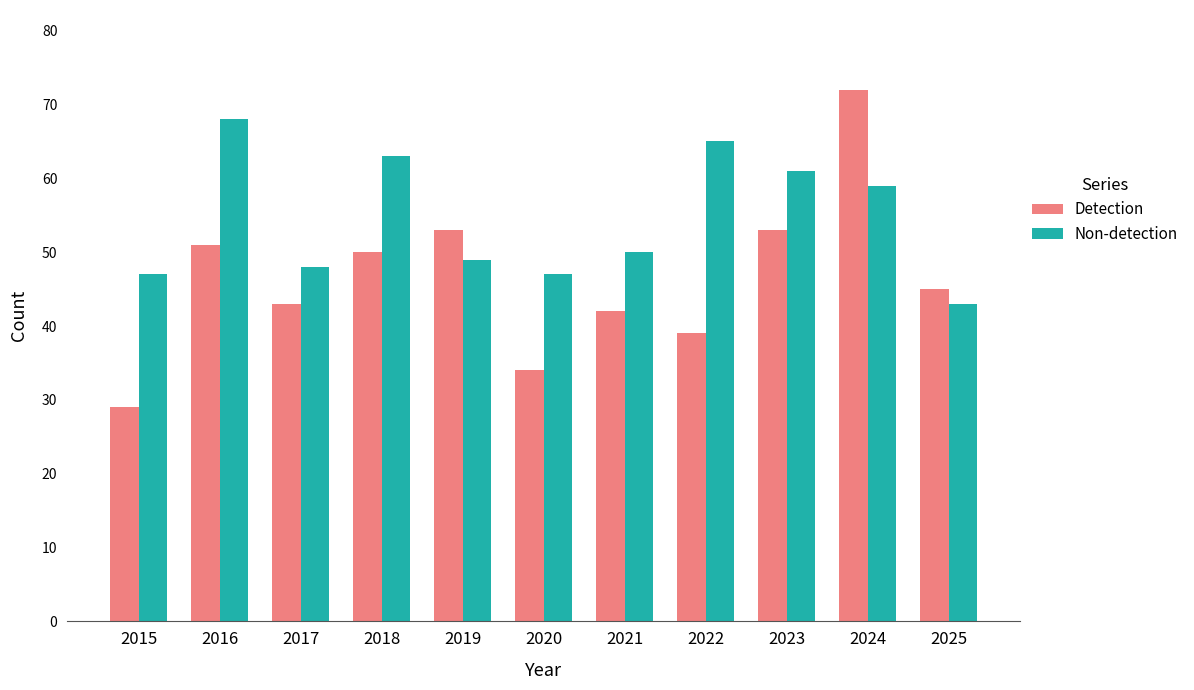

Rank the series by their maximum value, from highest to lowest.

Detection, Non-detection